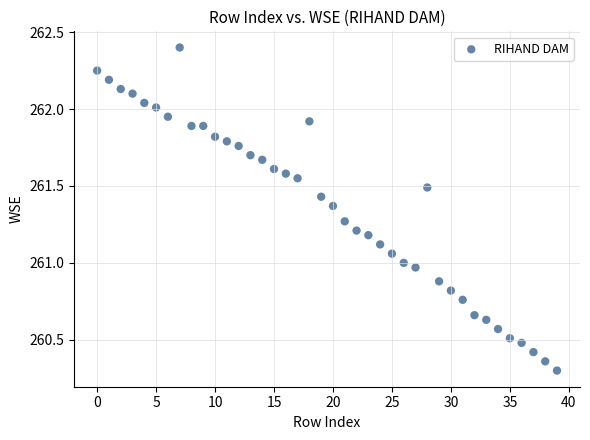

What is the range of Y values (max minus min)?

2.1